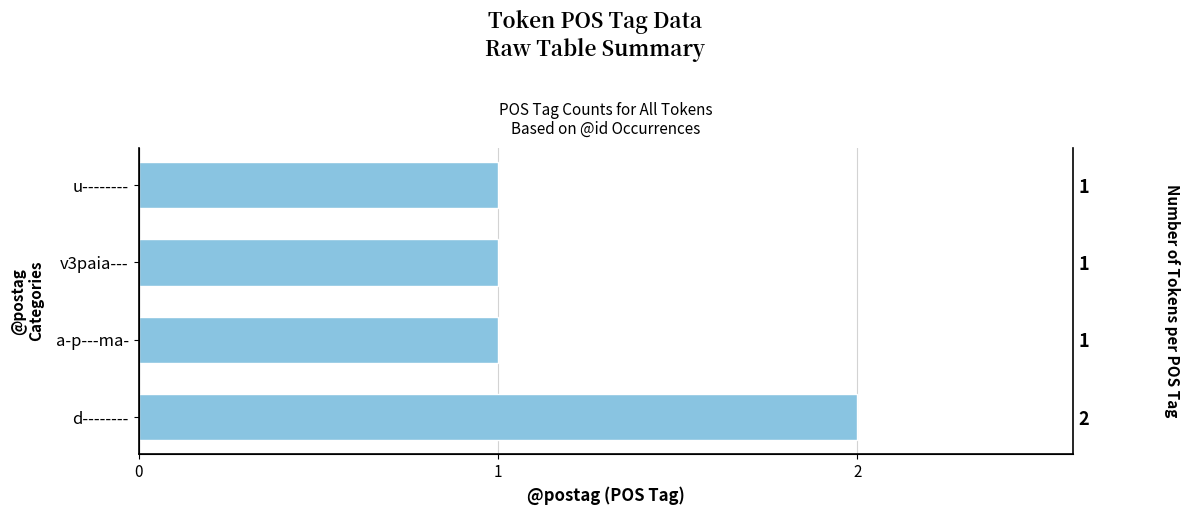

What is the difference between the maximum and second lowest values?

1